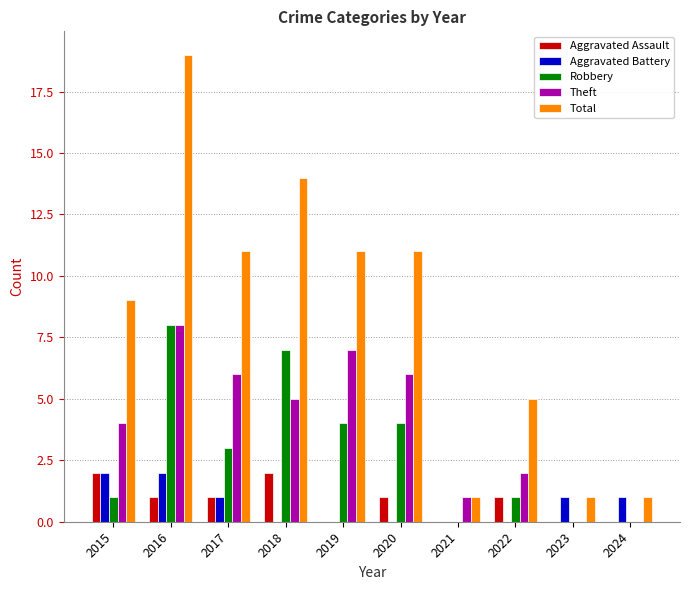

Between 2021 and 2022, which series saw the biggest shift?

Total